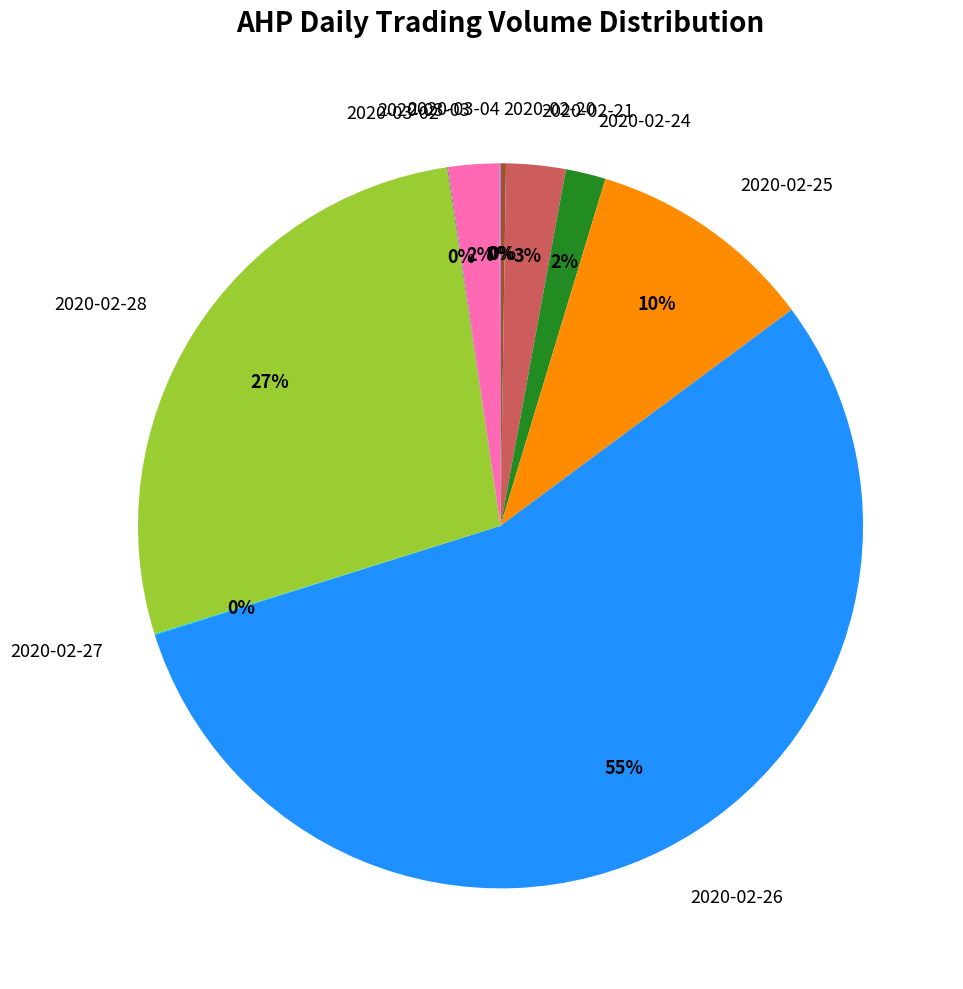

To the nearest percent, what is the average slice percentage?

10%